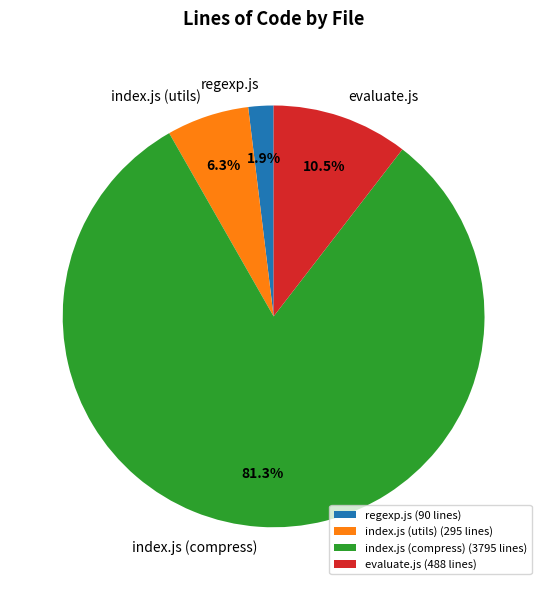

What is the majority slice?

index.js (compress)